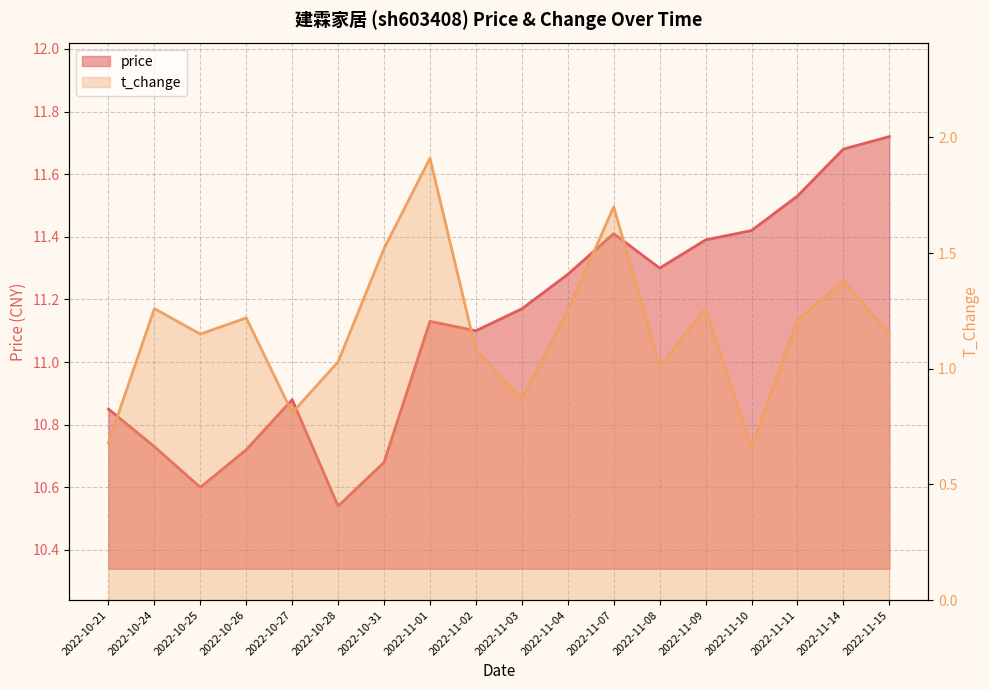

What is the sum of all t_change values?

21.1